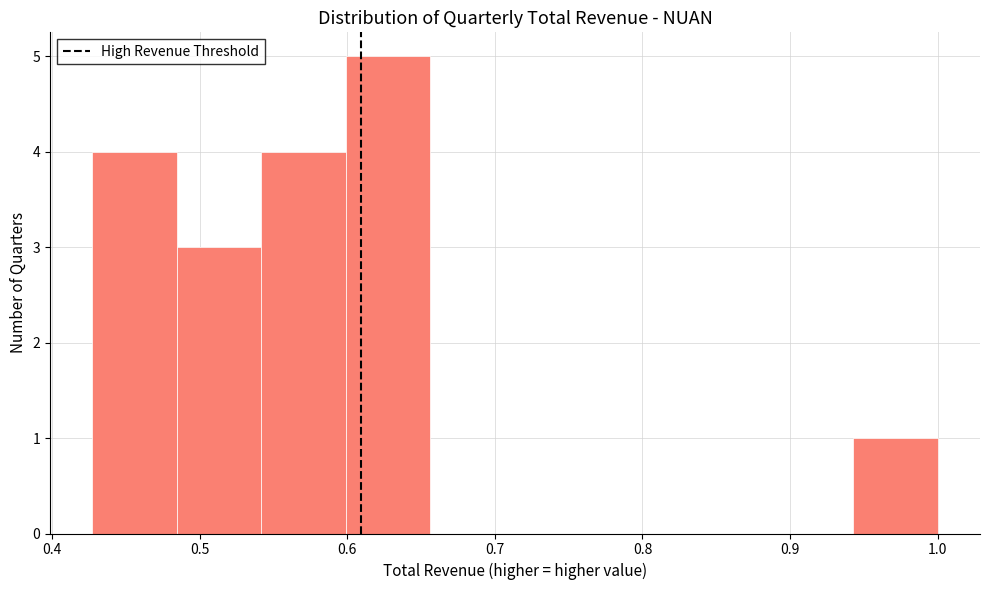

Reading left to right, transcribe this chart: for each bar, give the range it covers on the x-axis and its height. Neither the bar edges nor the heights are printed on the chart, so give them approximately, as read against the axes.

0.43 to 0.48: 4
0.48 to 0.54: 3
0.54 to 0.60: 4
0.60 to 0.66: 5
0.66 to 0.71: 0
0.71 to 0.77: 0
0.77 to 0.83: 0
0.83 to 0.89: 0
0.89 to 0.94: 0
0.94 to 1.00: 1